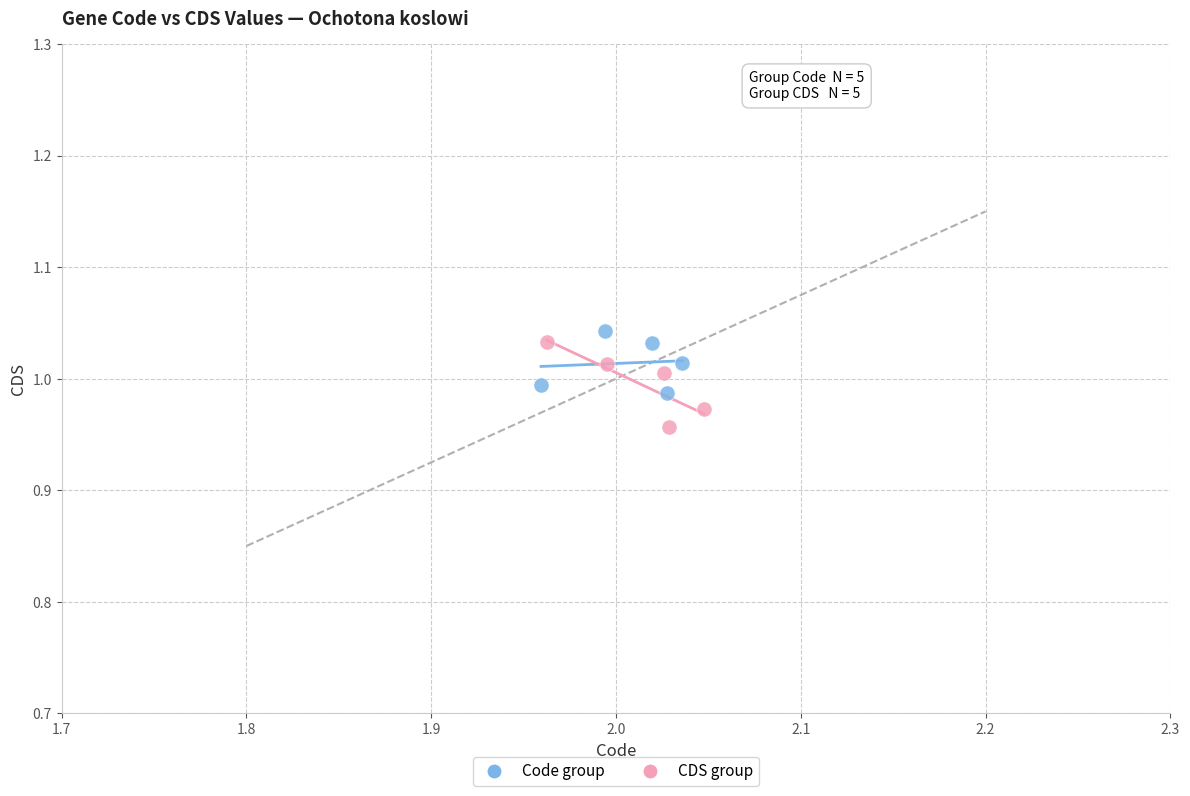

Which series has the largest Y range (max minus min)?

CDS group